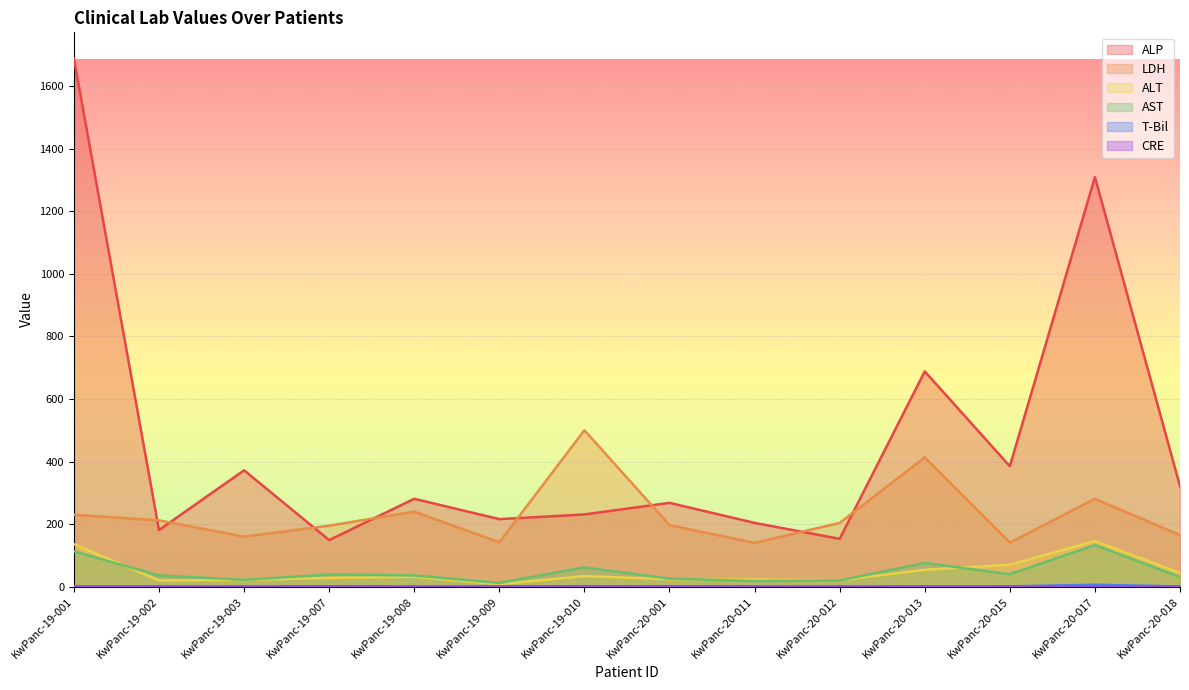

Which series has the largest total across all categories?

ALP